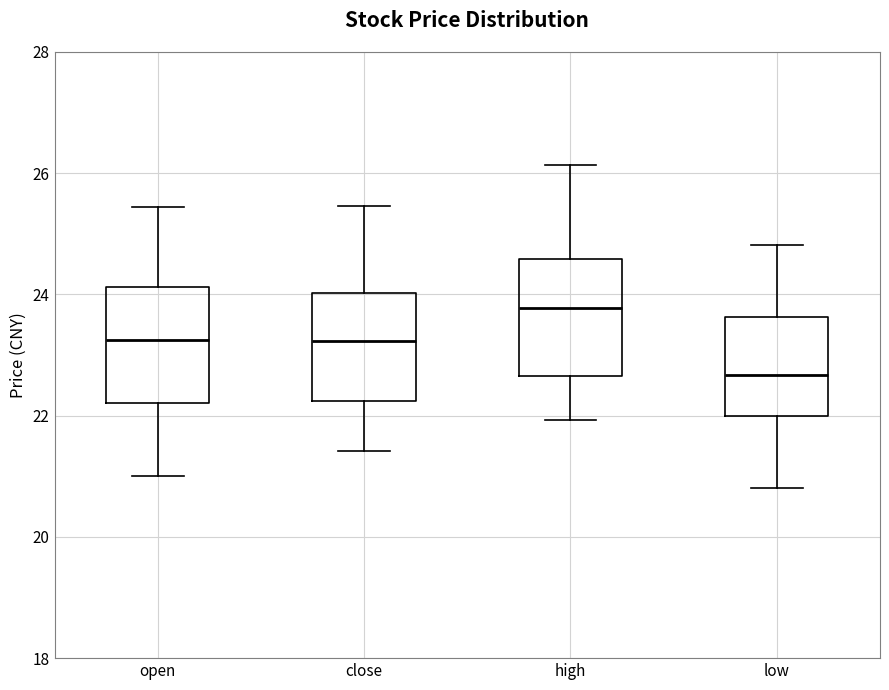

Where does the lower whisker of the box for open end on the y-axis? The values are not printed on the chart, so give them approximately, as read against the axis.

21.0